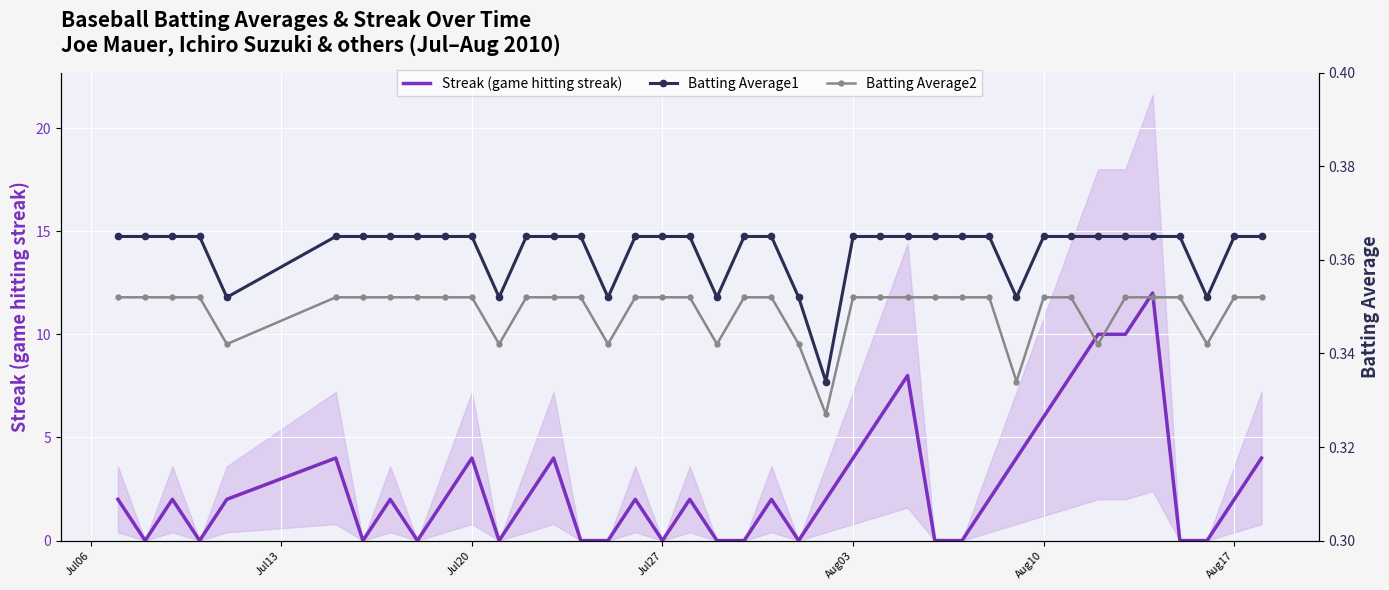

Rank the series by their maximum value, from highest to lowest.

Streak (game hitting streak), Batting Average1, Batting Average2